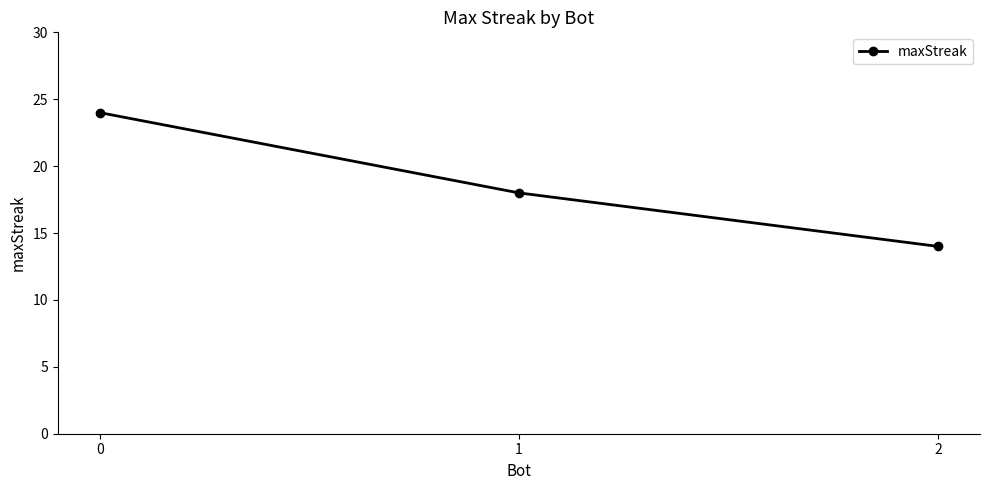

How many series are shown in this chart?

1